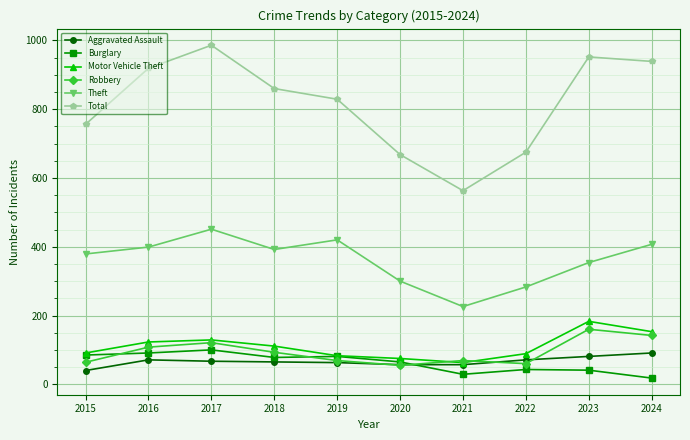

Read the Total value at 2016, to the nearest 10.

920